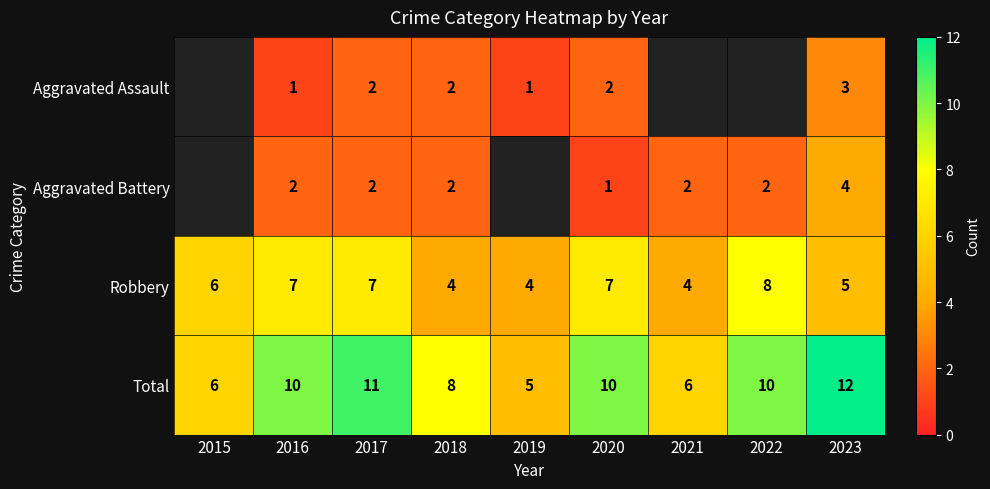

At which label does Total reach its minimum?

2019